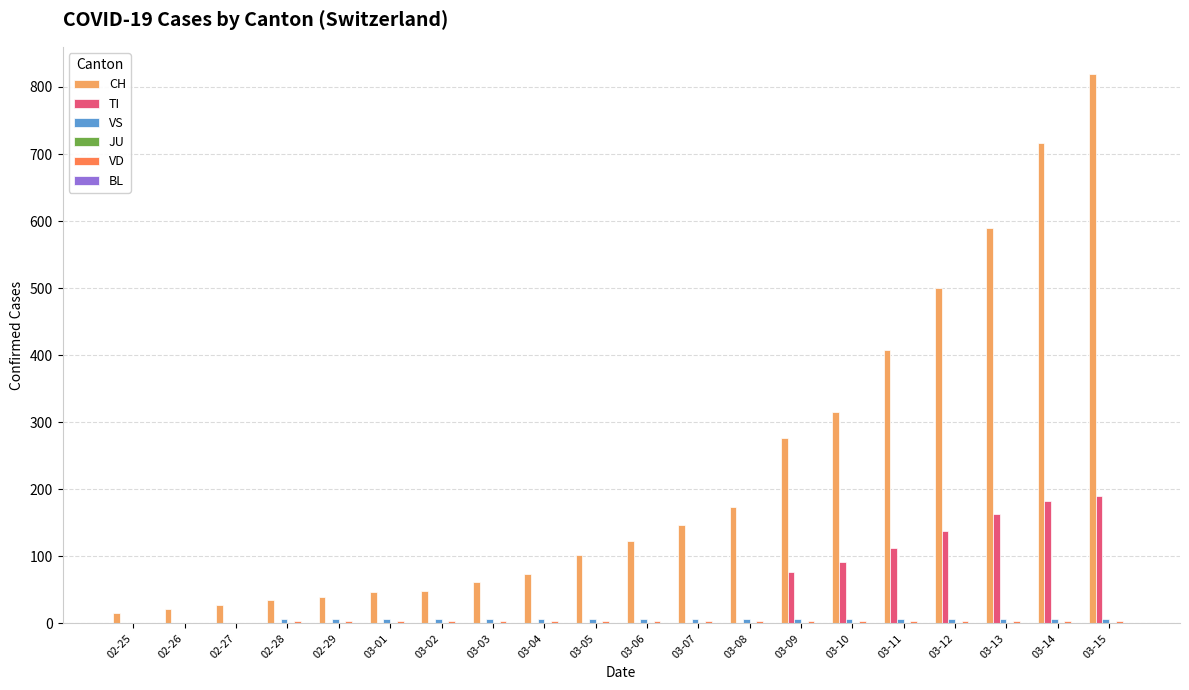

At which category is the sum across all series the highest?

03-15